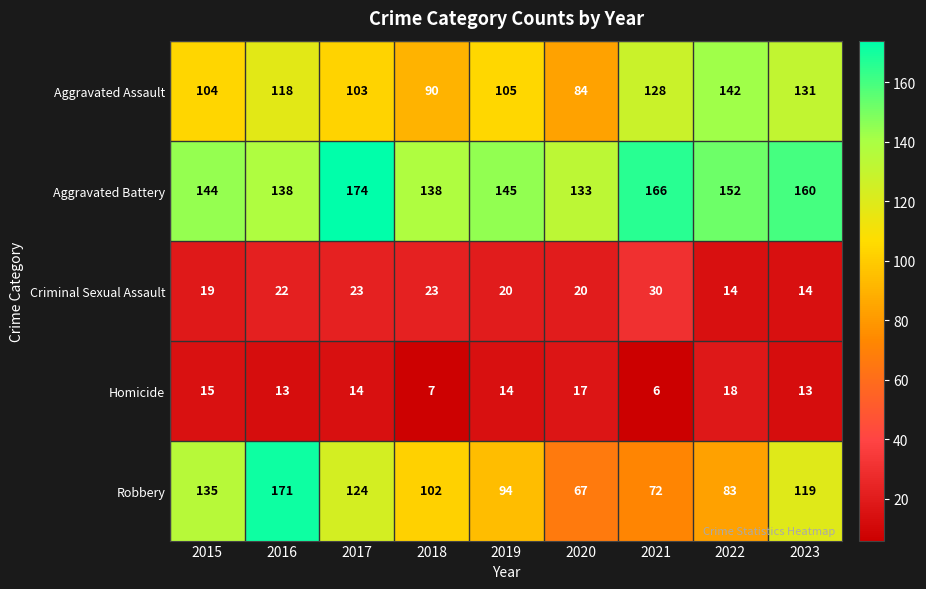

The value of Aggravated Assault at 2020 is 132. True or false?

False